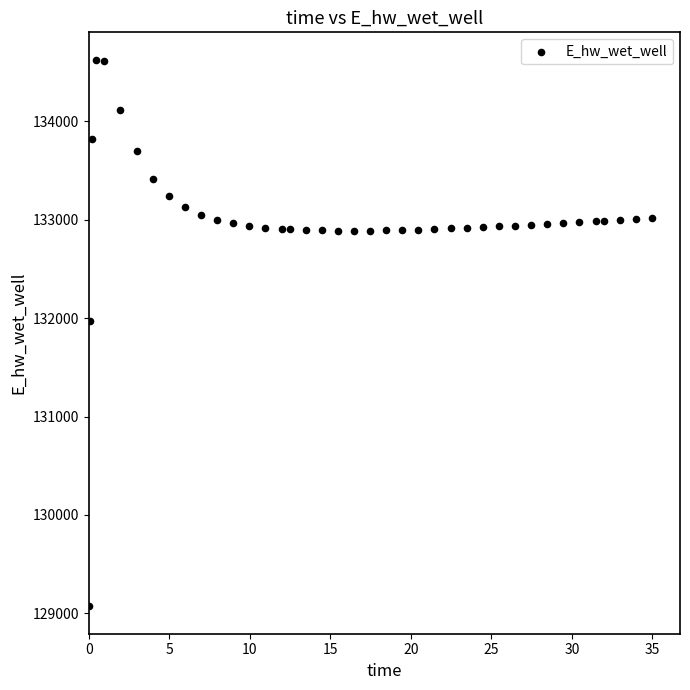

What Y value in the scatter plot is closest to 131849?

131970.0